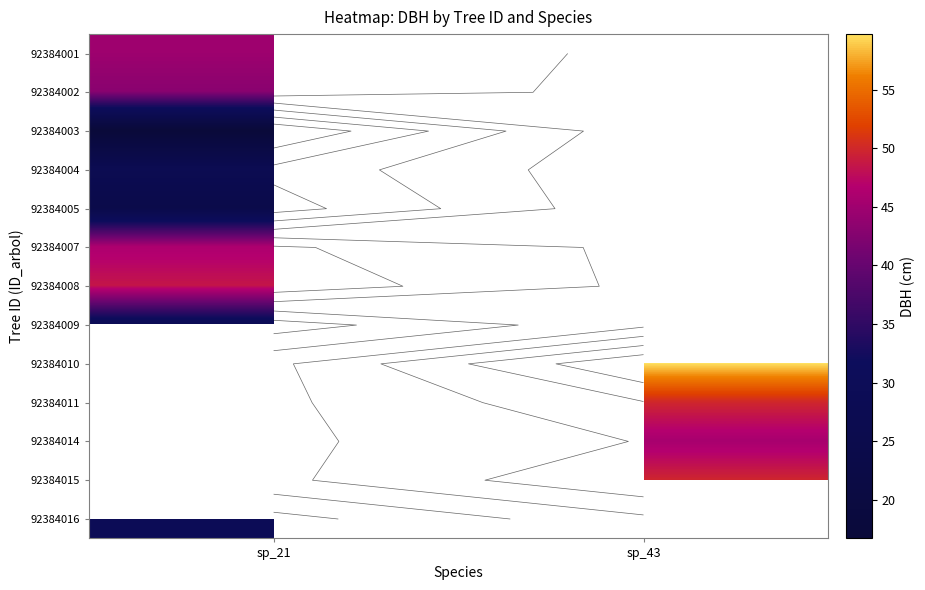

What is the greatest value displayed?

59.8